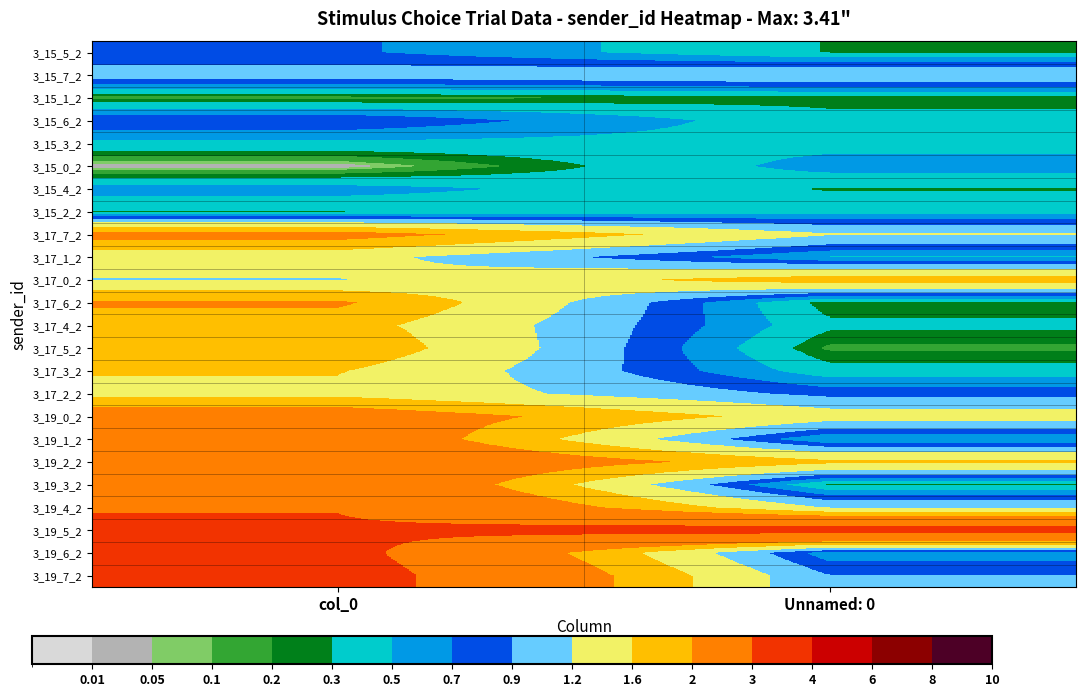

At col_0, list the series in order from largest to smallest.

3_19_7_2, 3_19_6_2, 3_19_5_2, 3_19_4_2, 3_19_3_2, 3_19_2_2, 3_19_1_2, 3_19_0_2, 3_17_7_2, 3_17_6_2, 3_17_5_2, 3_17_4_2, 3_17_3_2, 3_17_2_2, 3_17_1_2, 3_17_0_2, 3_15_7_2, 3_15_6_2, 3_15_5_2, 3_15_4_2, 3_15_3_2, 3_15_2_2, 3_15_1_2, 3_15_0_2